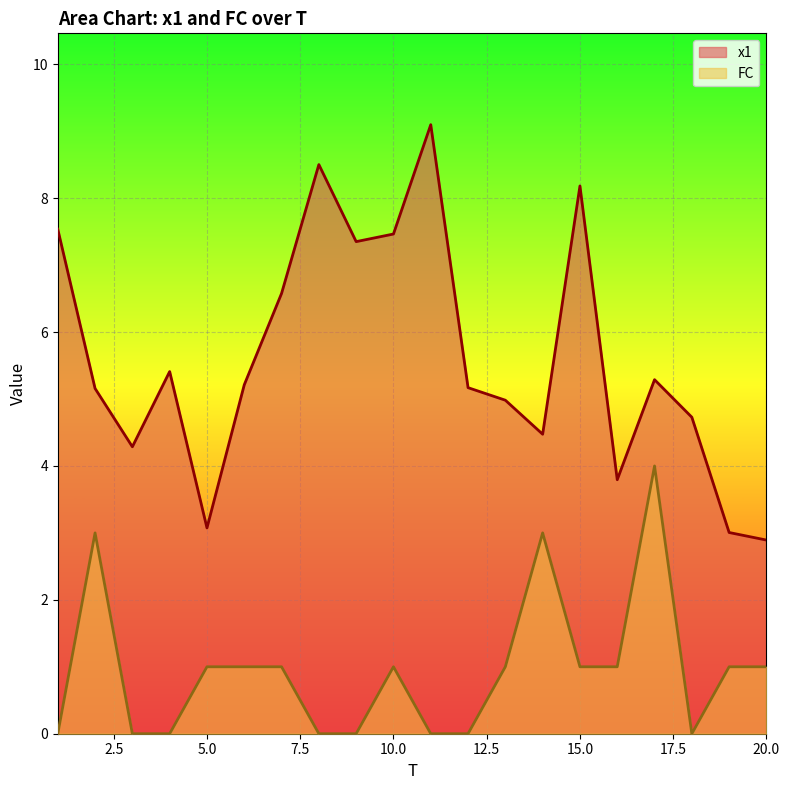

What are all the series names shown in the legend?

x1, FC